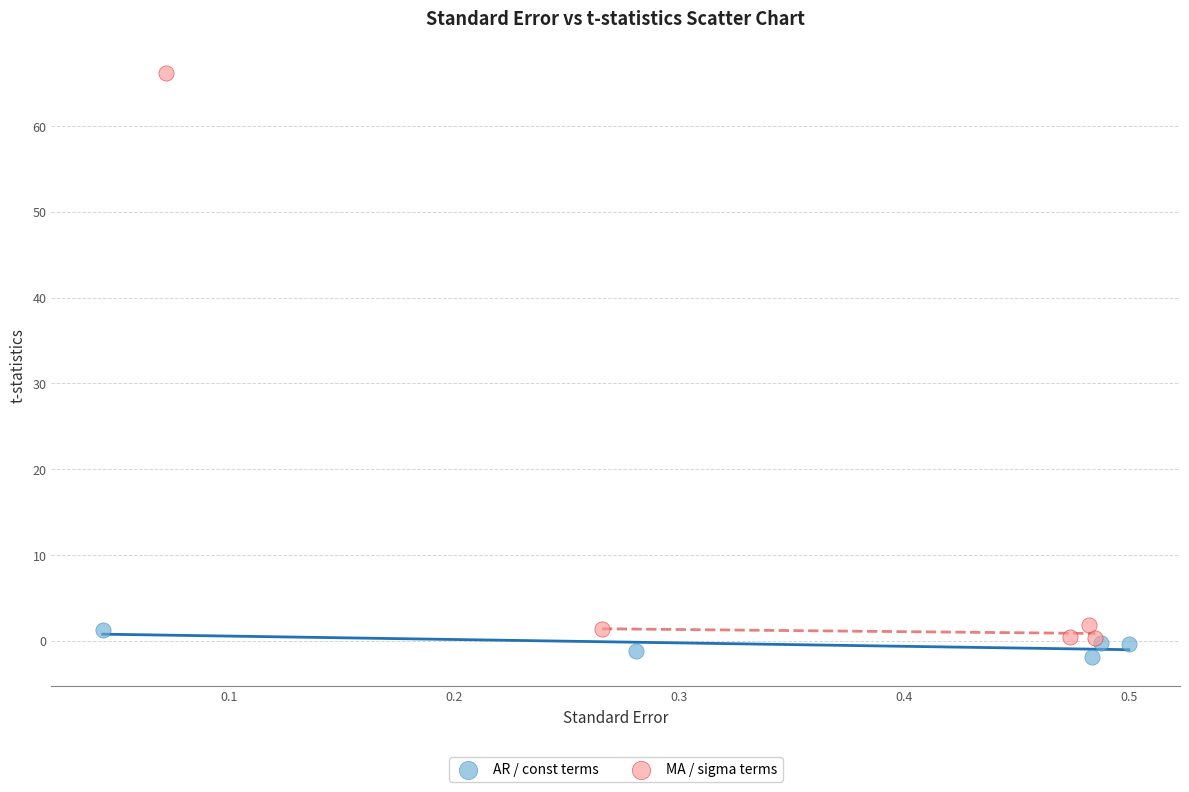

Which series reaches the maximum Y coordinate?

MA / sigma terms